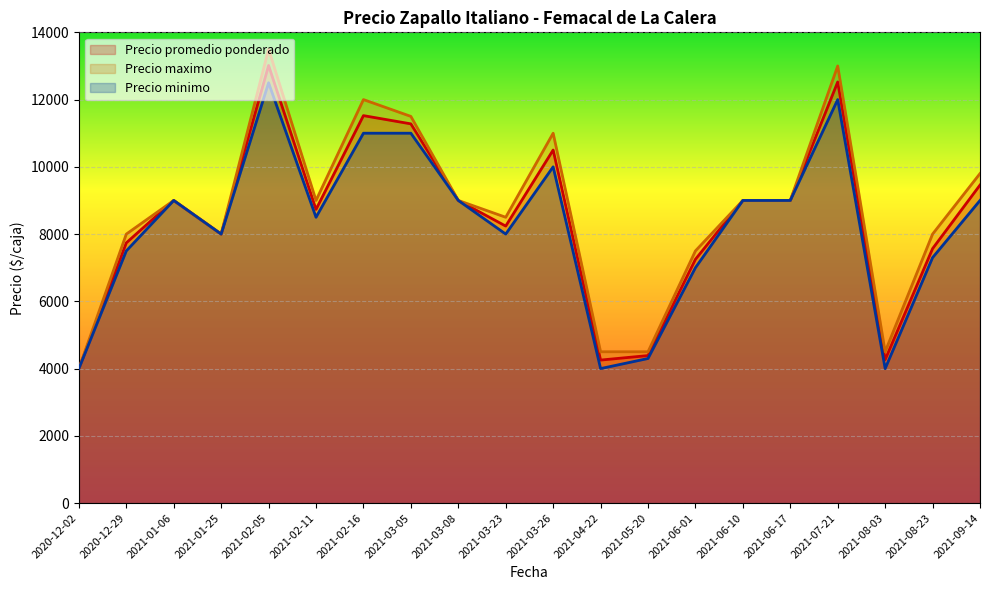

At which category does the chart reach its peak across all series?

2021-02-05